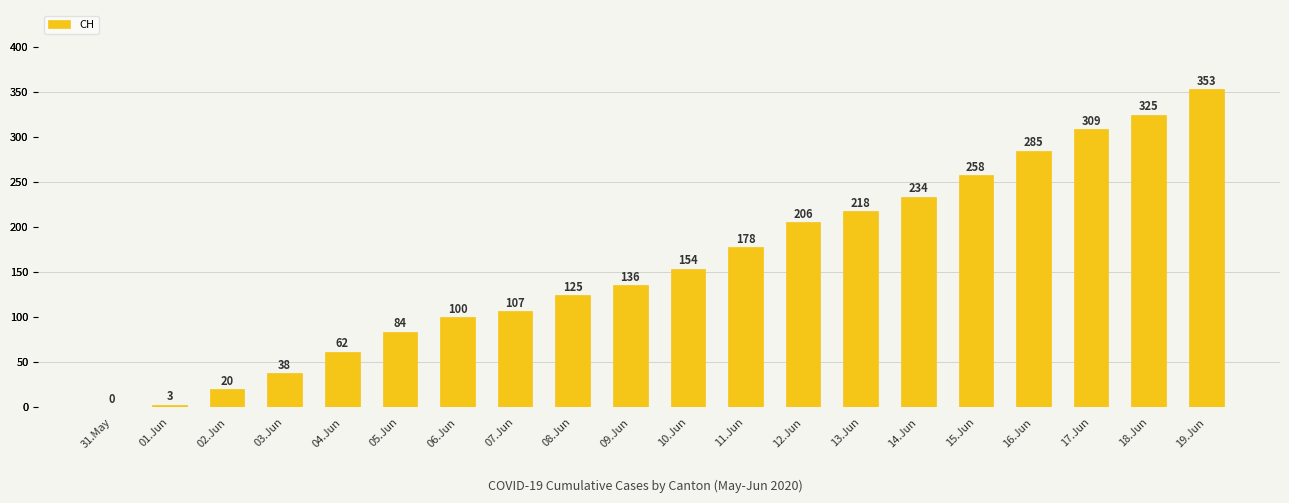

What is the maximum value shown in the chart?

353